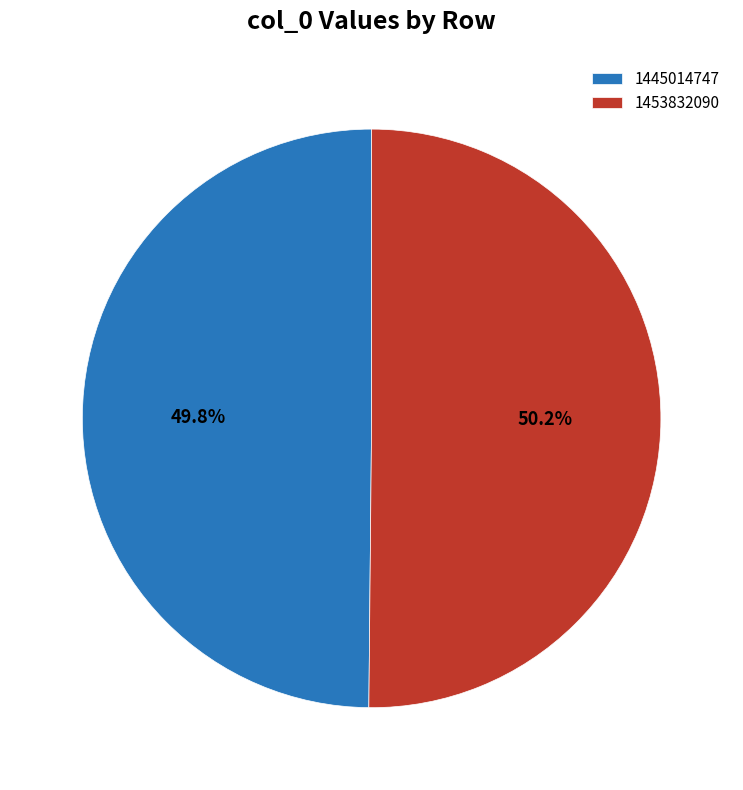

Approximately how many times larger is the value at 1453832090 compared to 1445014747?

1.0